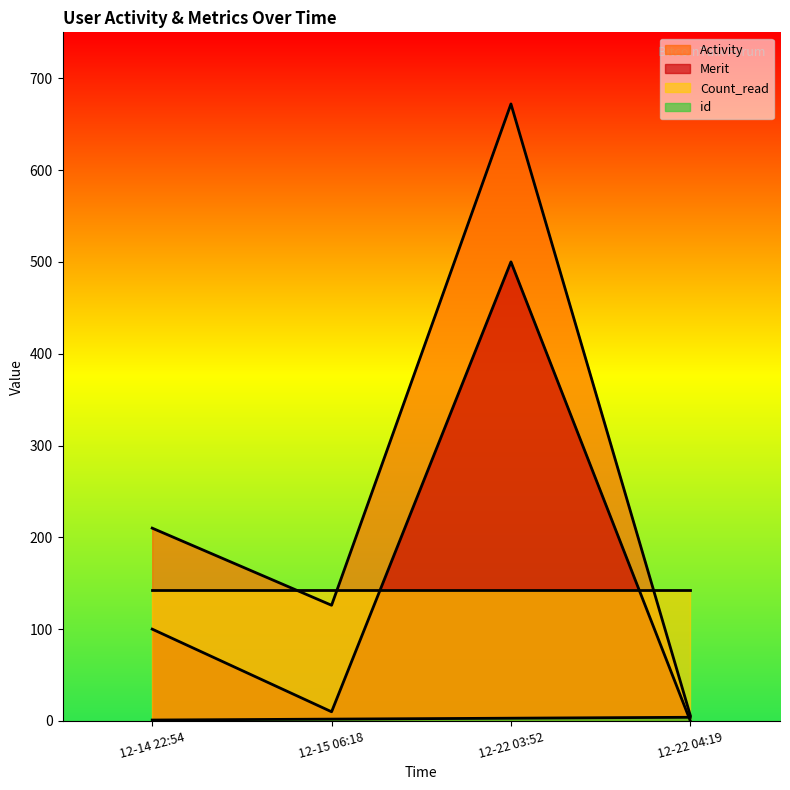

The value of Count_read at 12-22 03:52 is 143. True or false?

True